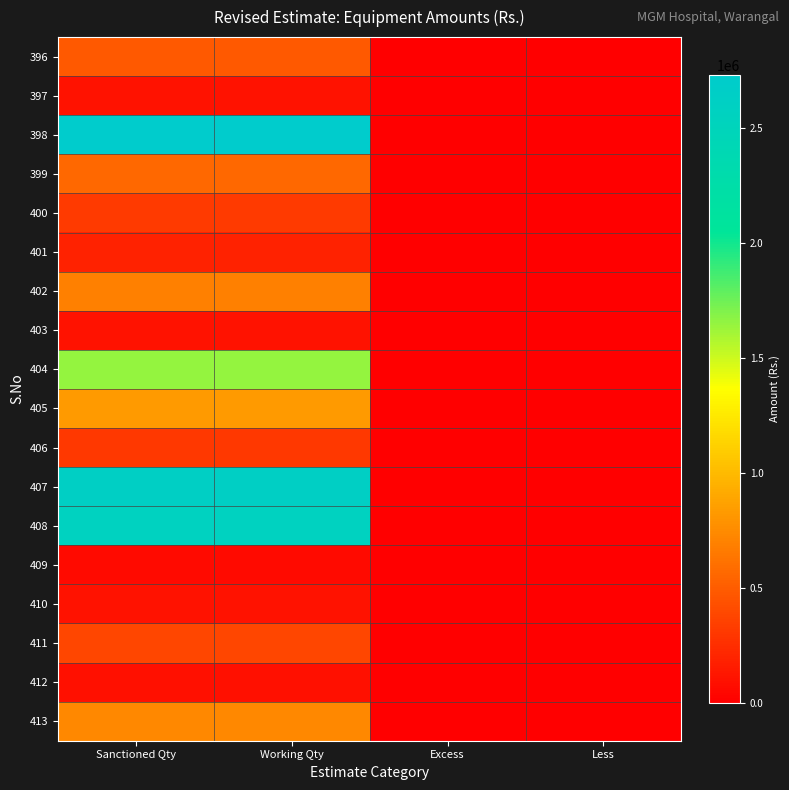

At how many categories does at least one series exceed 152200?

2